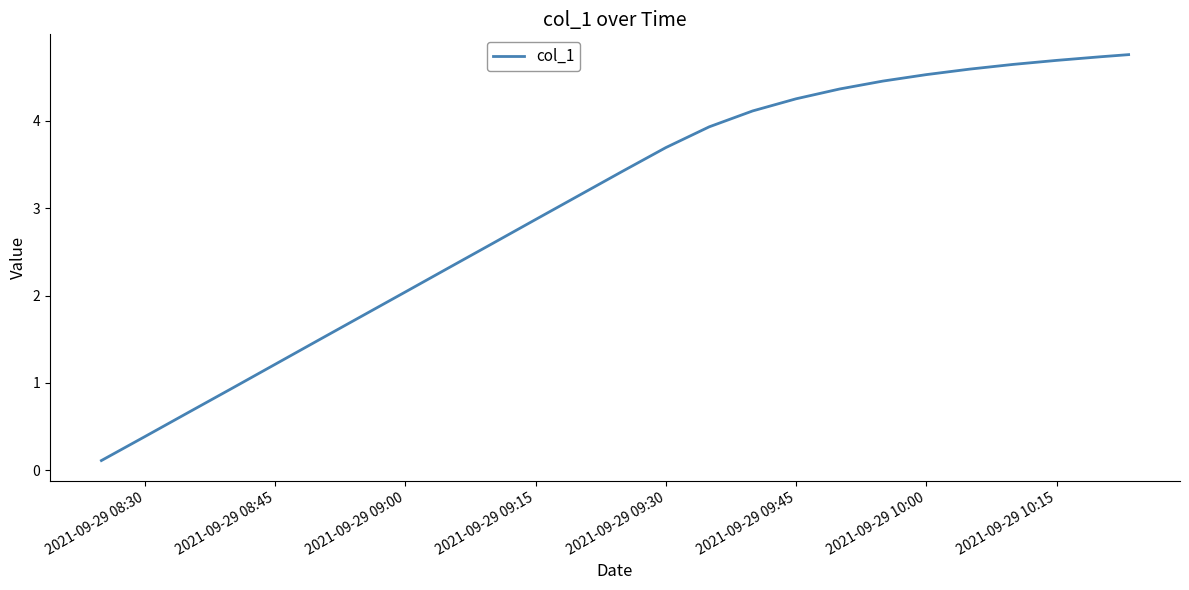

How many lines are shown in the chart?

1